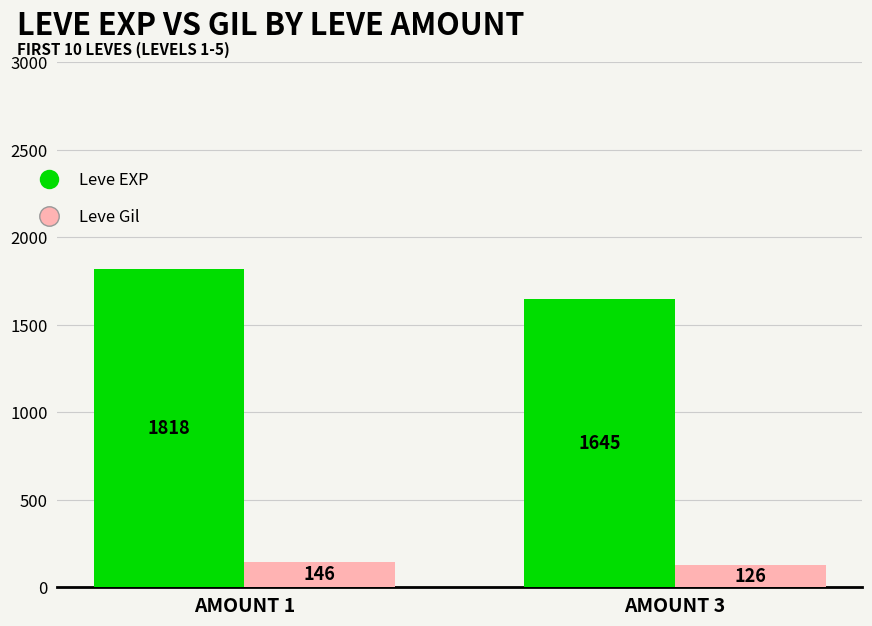

The value of Leve EXP at AMOUNT 1 is 3100.1. True or false?

False